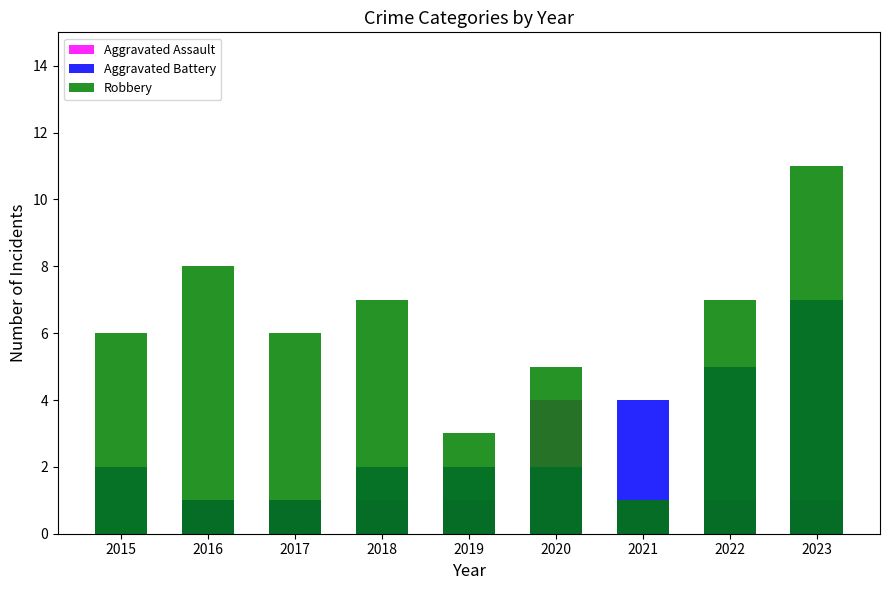

What is the difference between the Aggravated Battery values at 2017 and 2020?

1